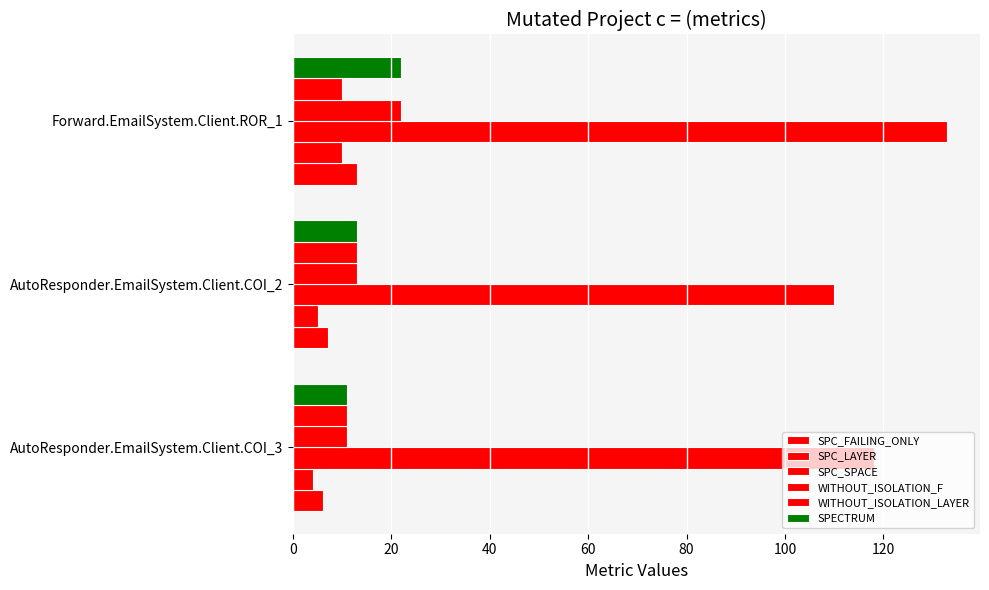

Which series has the widest spread of values?

SPC_SPACE